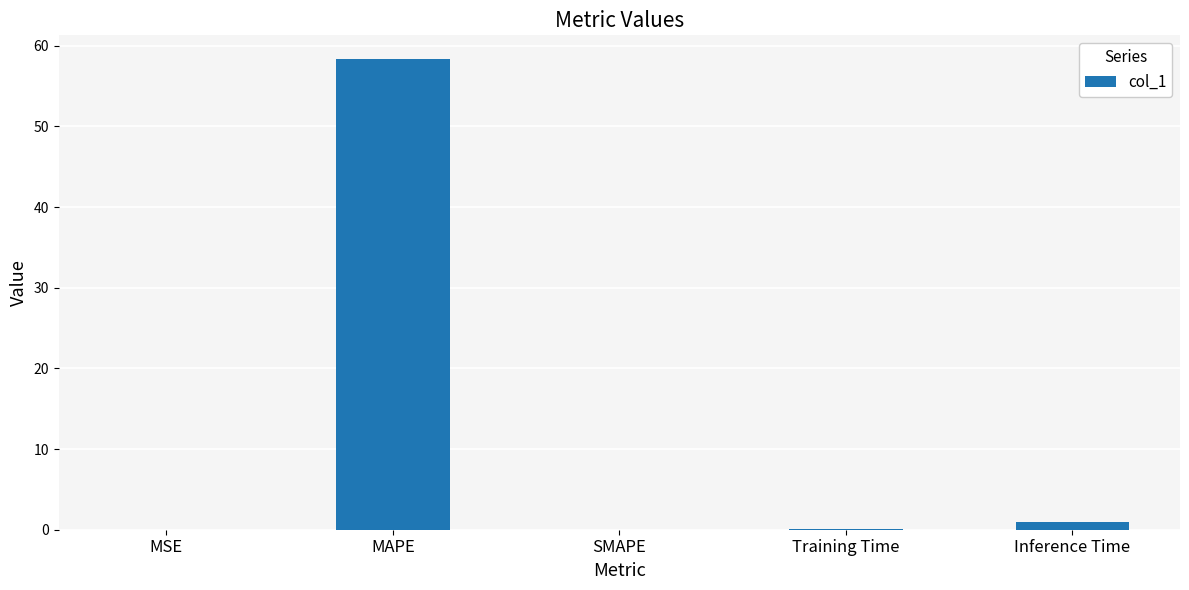

The value at MAPE is 58.4. True or false?

True